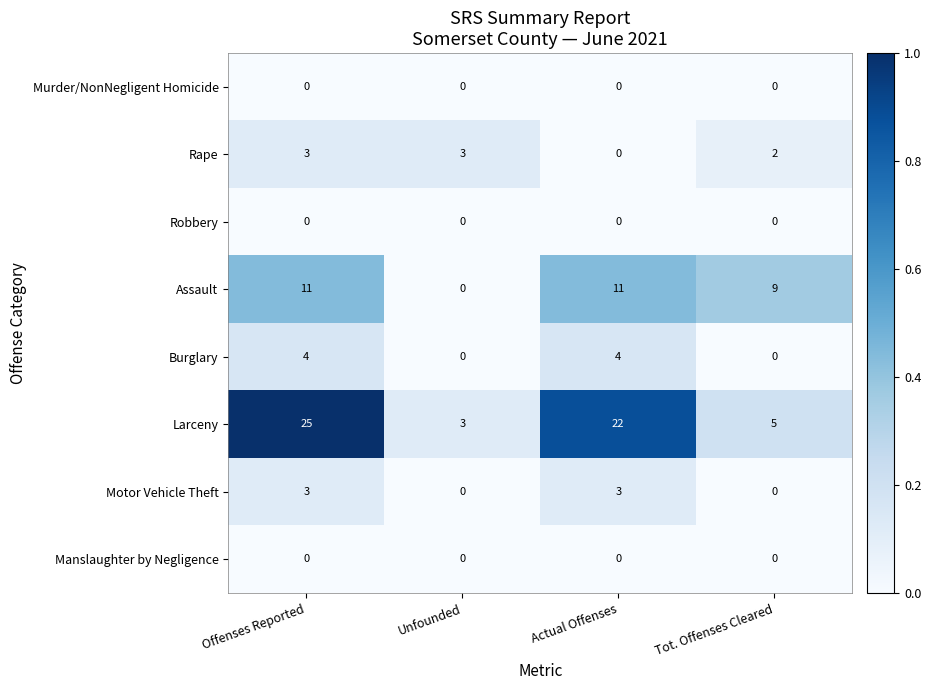

Which series has the largest range (max minus min)?

Larceny